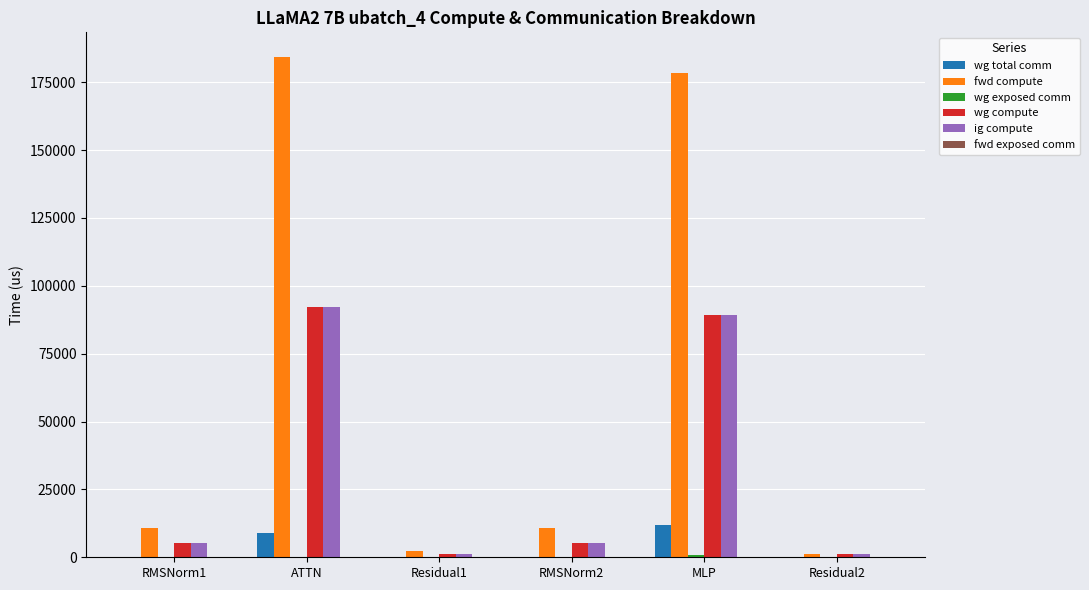

Which series has the largest total across all categories?

fwd compute